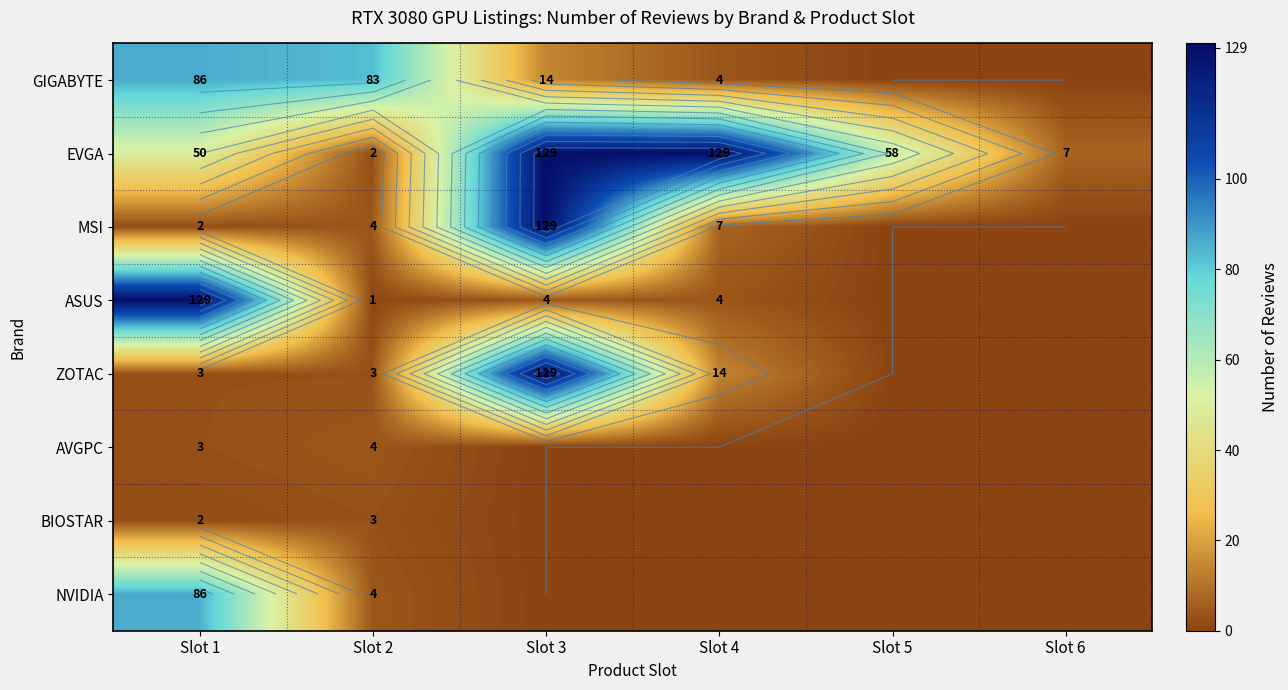

Where does the GIGABYTE series first go above 14?

Slot 1